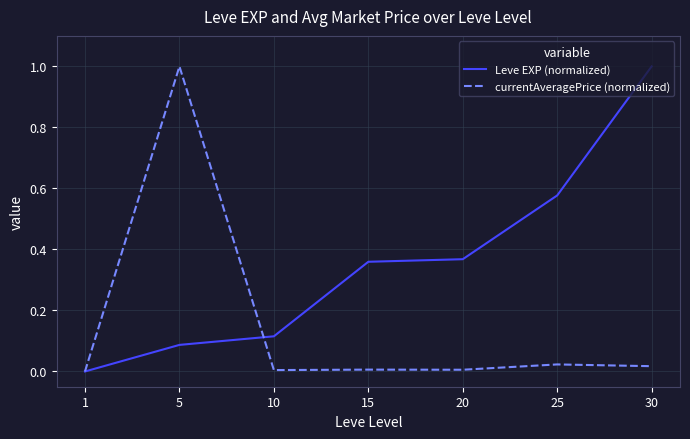

At which label does Leve EXP (normalized) reach its peak?

30